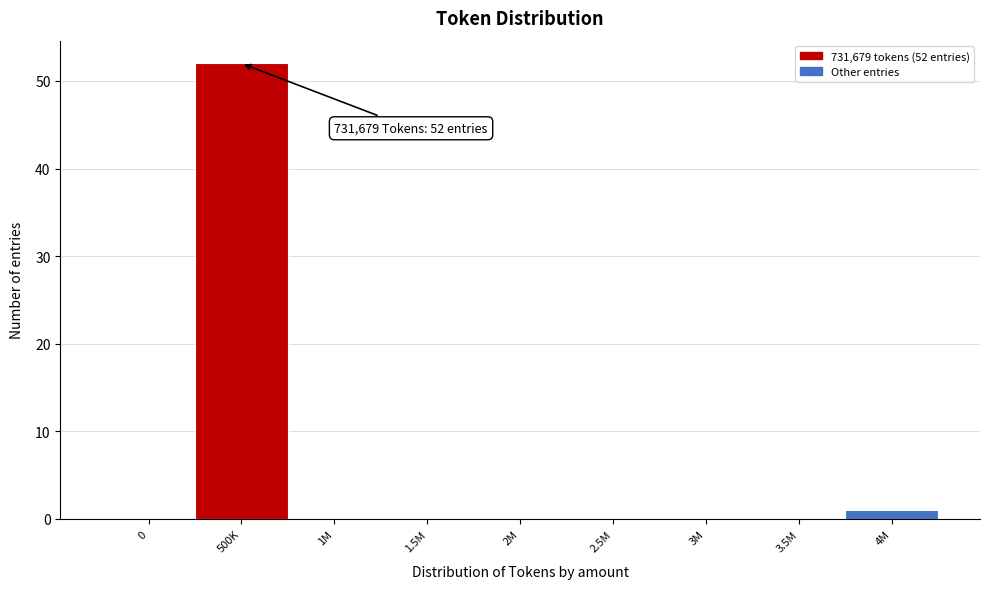

Reading right to left, list all the values displayed in this chart.

4M=1	3.5M=0	3M=0	2.5M=0	2M=0	1.5M=0	1M=0	500K=52	0=0